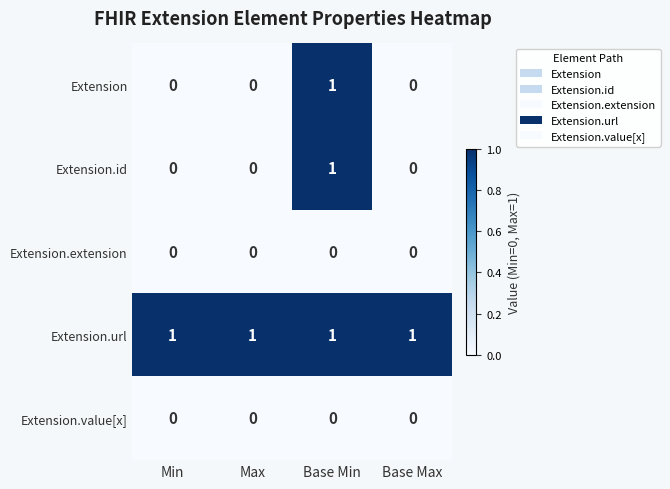

What is the sum of all Extension.url values?

4